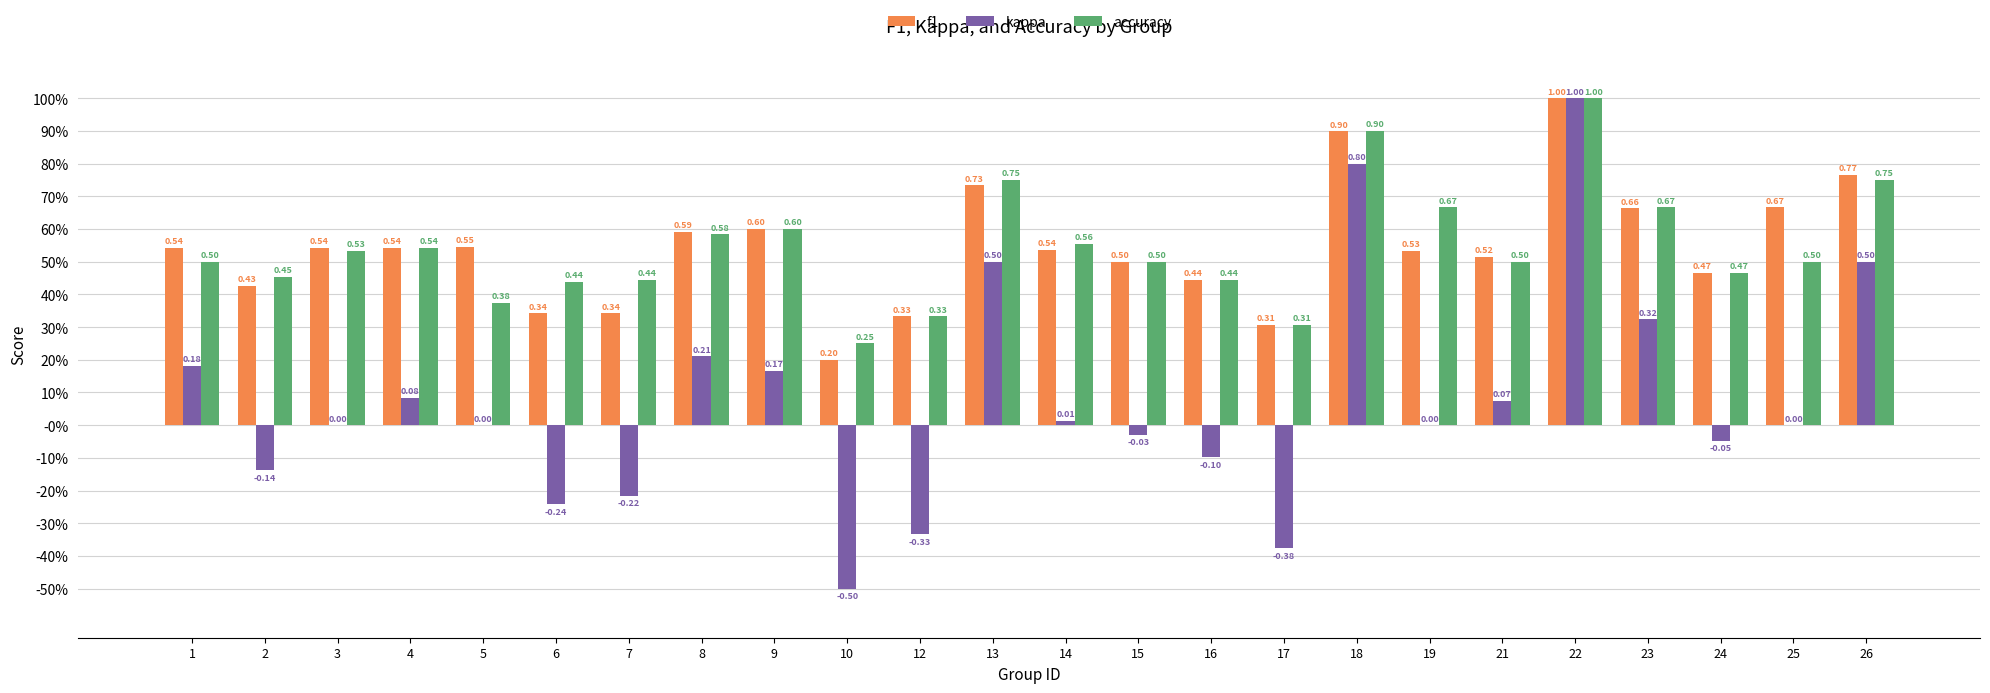

What is the minimum value for kappa?

-0.5